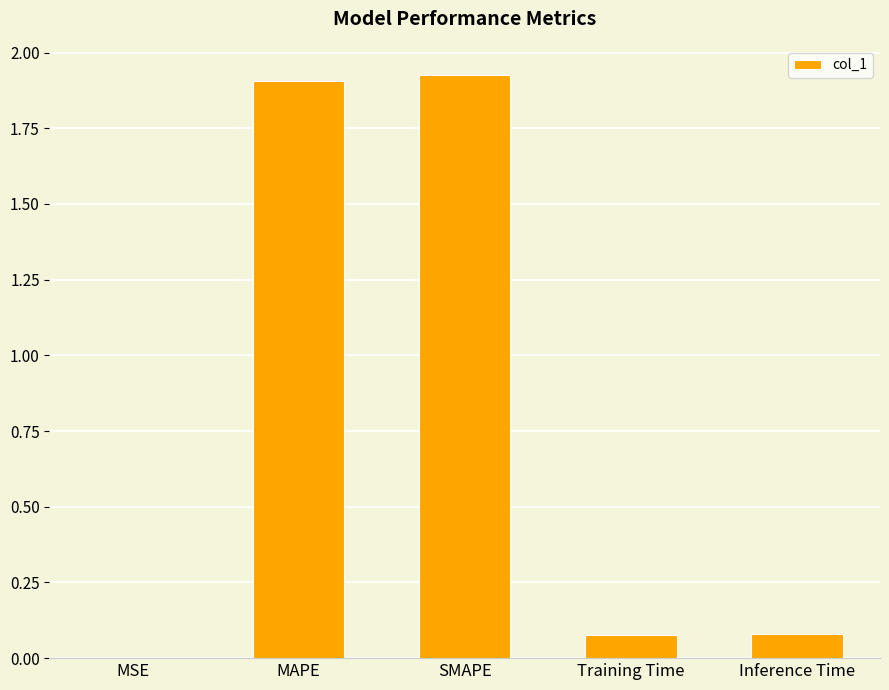

True or false: the data shows 0.1 at Inference Time.

True